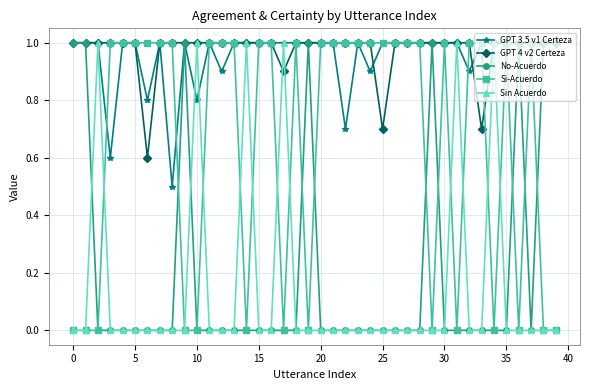

What are all the series names shown in the legend?

GPT 3.5 v1 Certeza, GPT 4 v2 Certeza, No-Acuerdo, Si-Acuerdo, Sin Acuerdo